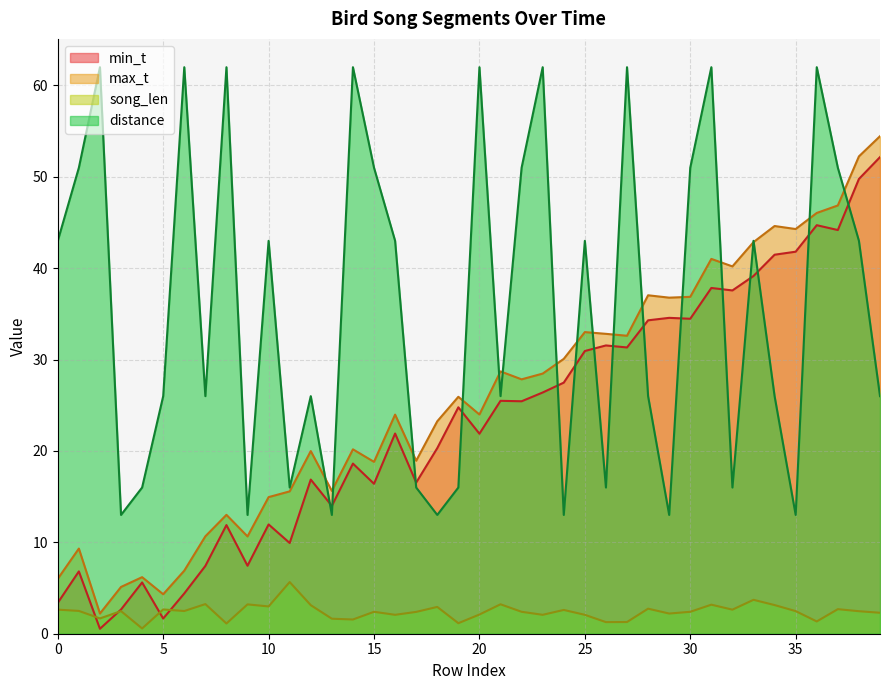

How many data points does each series have?

40